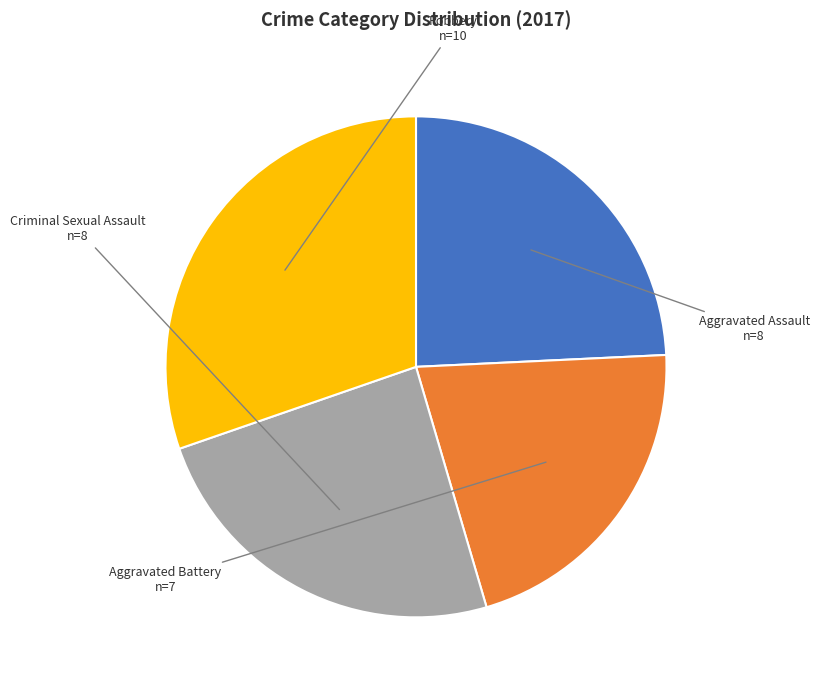

Is there any slice that represents more than half of the pie?

No